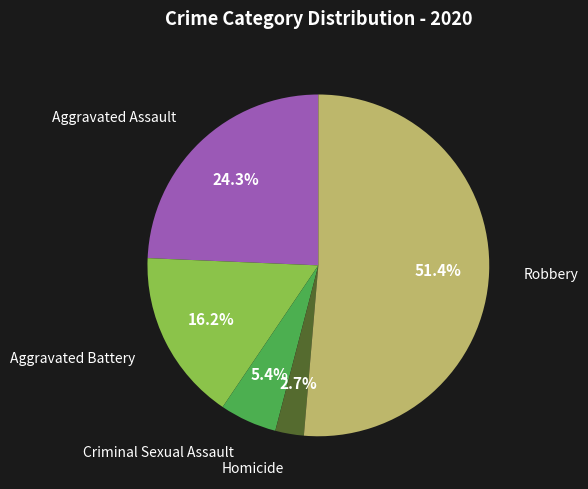

True or false: Criminal Sexual Assault accounts for 12% of the total.

False